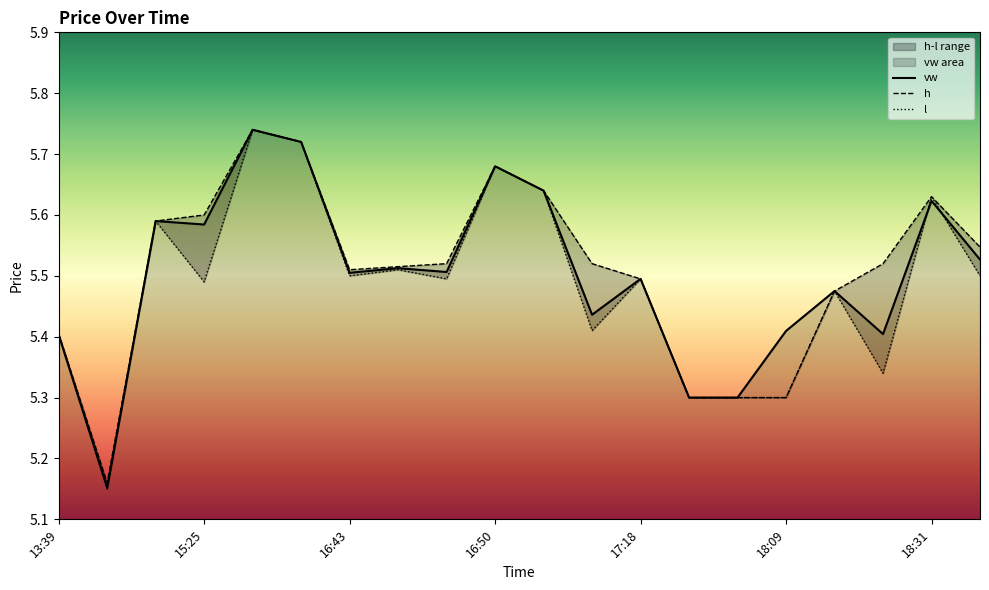

List the series in order of their overall mean, lowest first.

l, vw, h